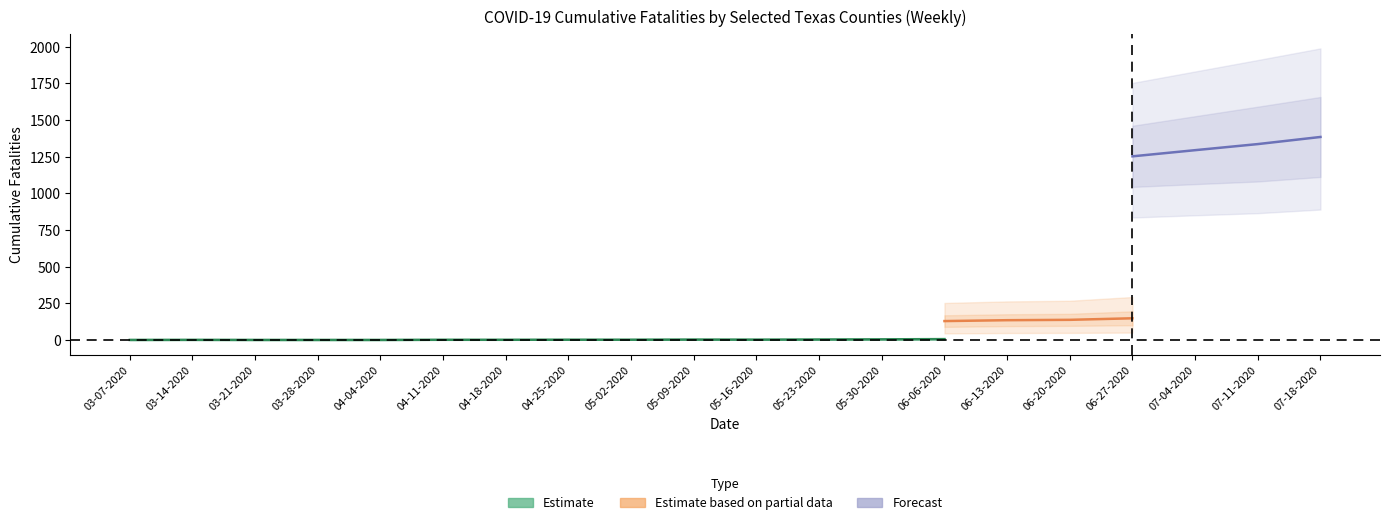

Rank the categories by BEXAR value from lowest to highest.

03-07-2020, 03-14-2020, 03-21-2020, 03-28-2020, 04-04-2020, 04-11-2020, 04-18-2020, 04-25-2020, 05-02-2020, 05-09-2020, 05-16-2020, 05-23-2020, 05-30-2020, 06-06-2020, 06-13-2020, 06-20-2020, 06-27-2020, 07-04-2020, 07-11-2020, 07-18-2020